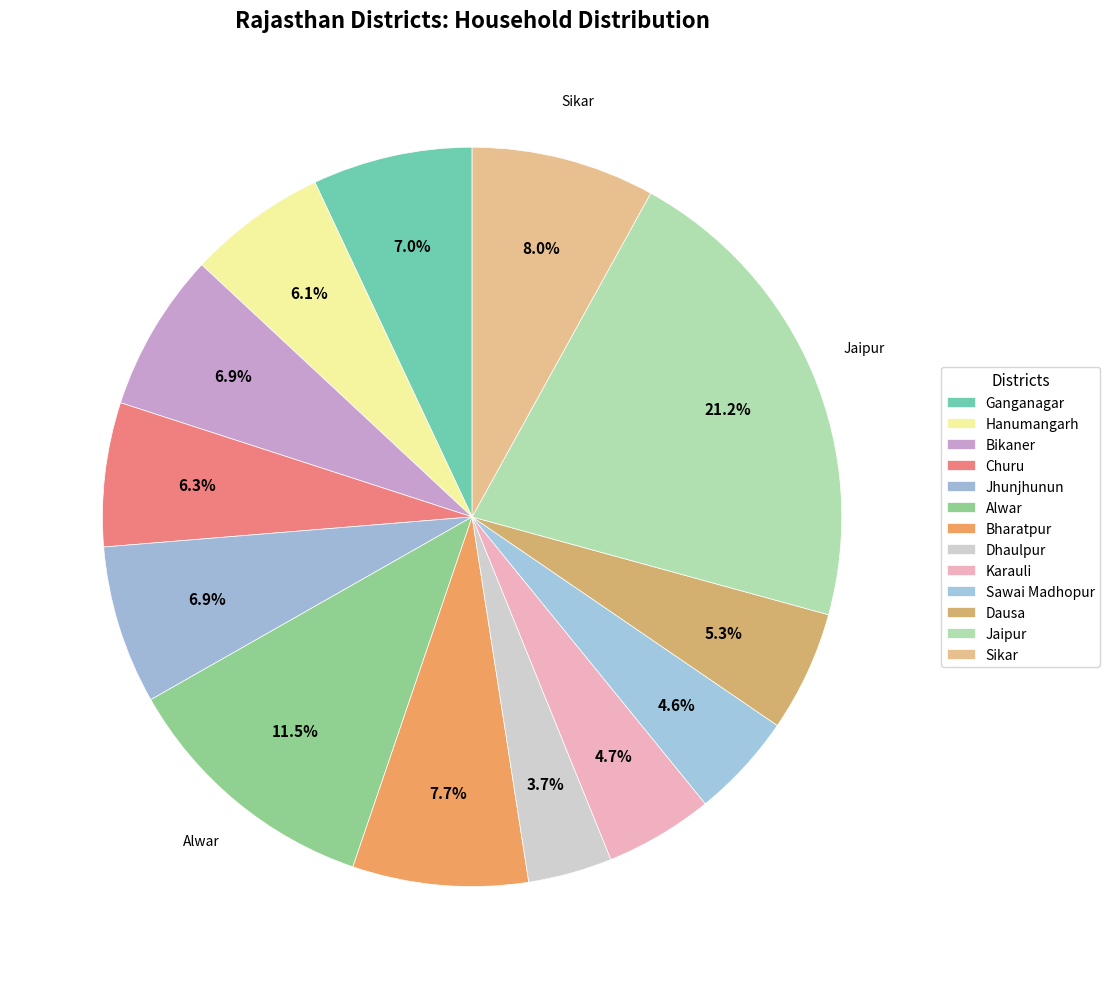

What percentage is NOT represented by Bharatpur?

92.3%